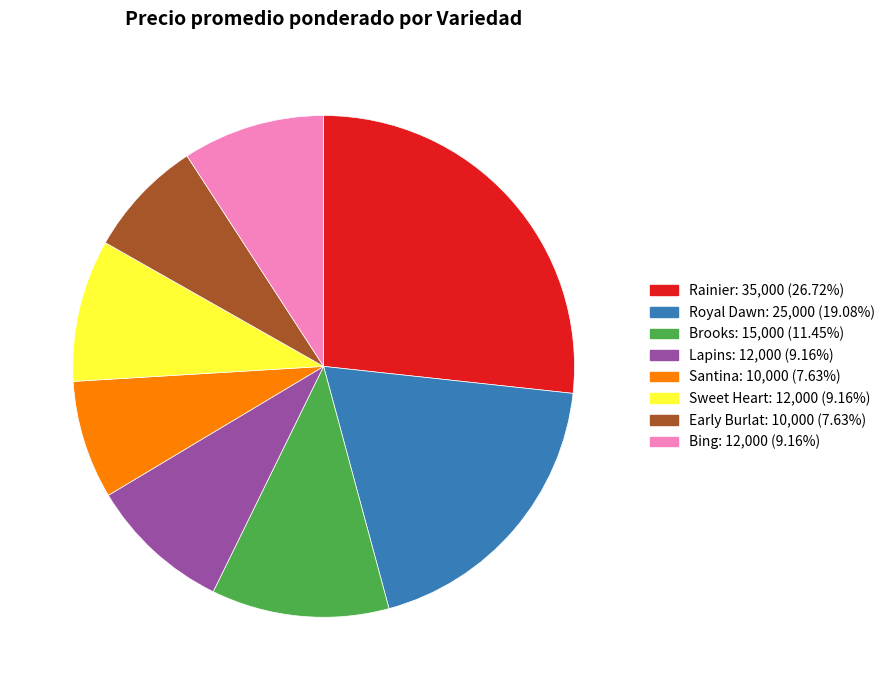

What is the largest slice in the pie chart?

Rainier